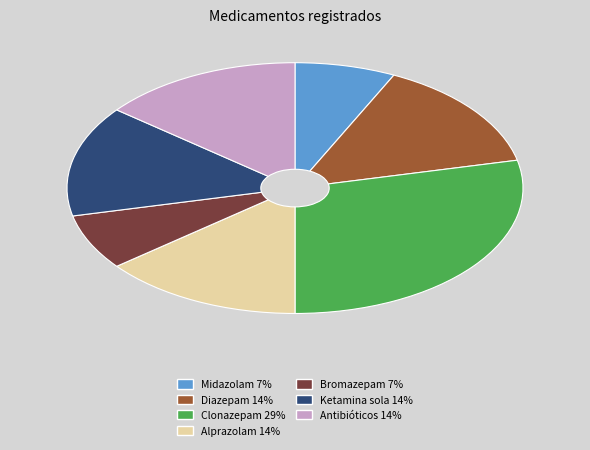

Approximately how many times larger is the value at Ketamina sola compared to Alprazolam?

1.0